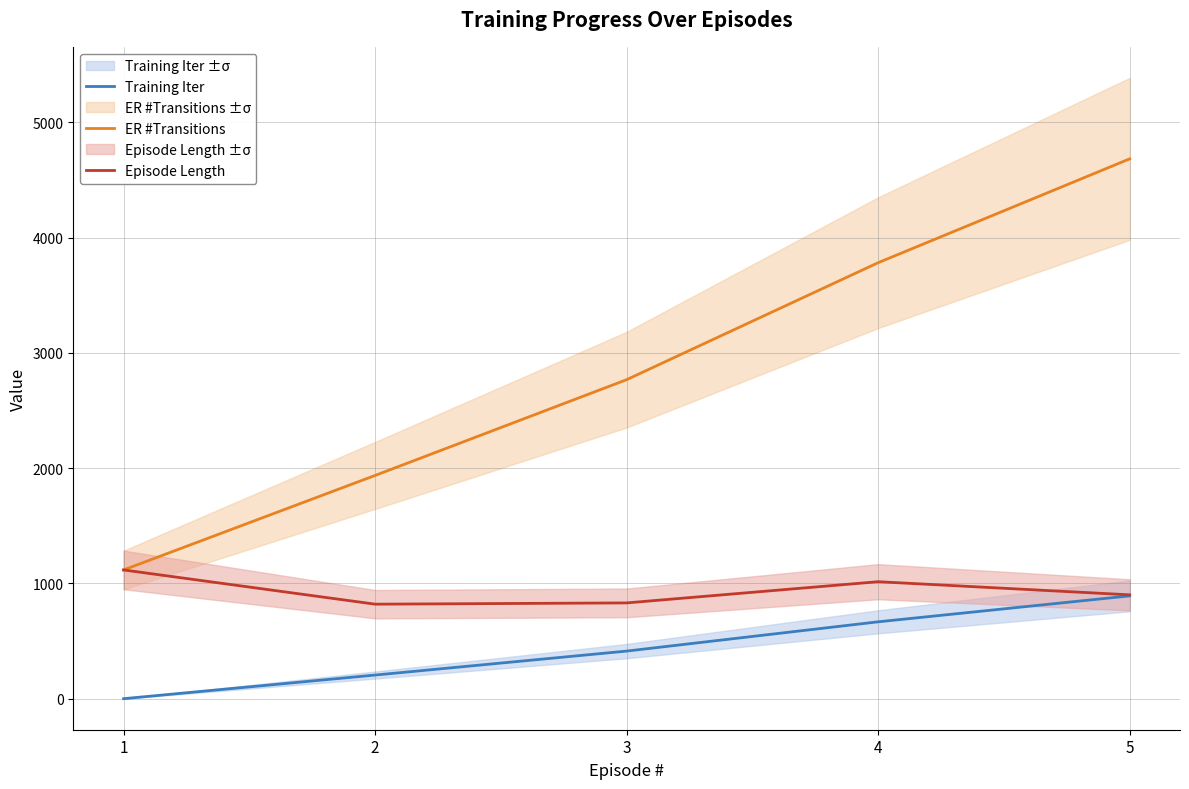

True or false: ER #Transitions and Episode Length intersect in this chart.

False